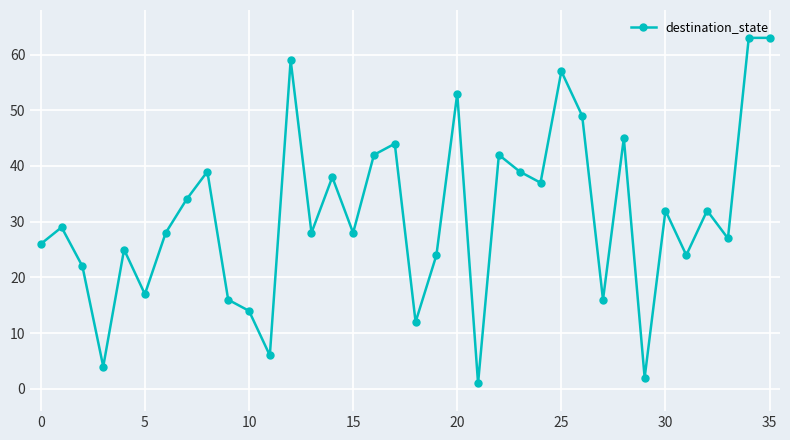

What is the greatest value displayed?

63